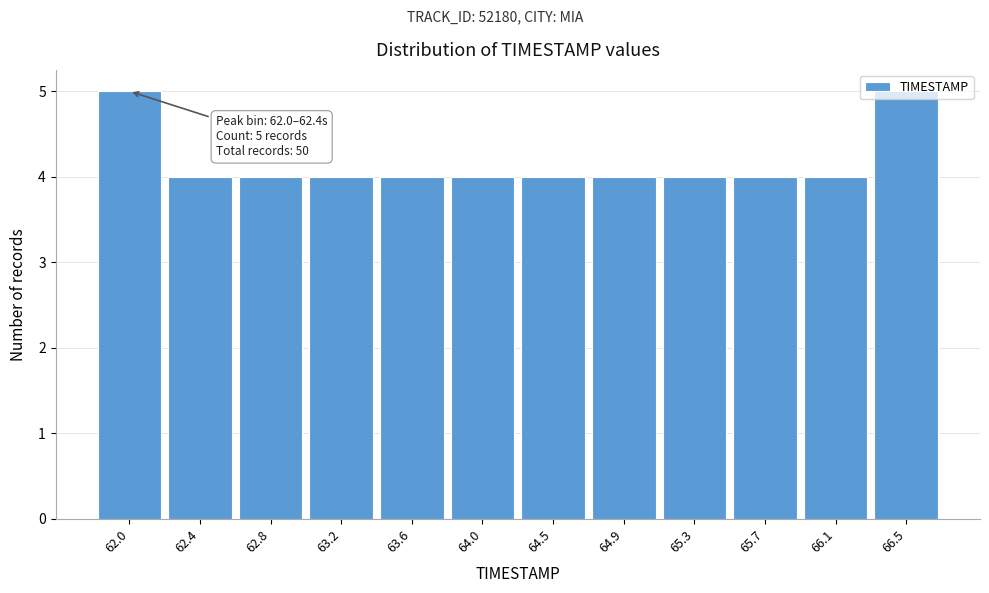

What is the sum of all values?

50